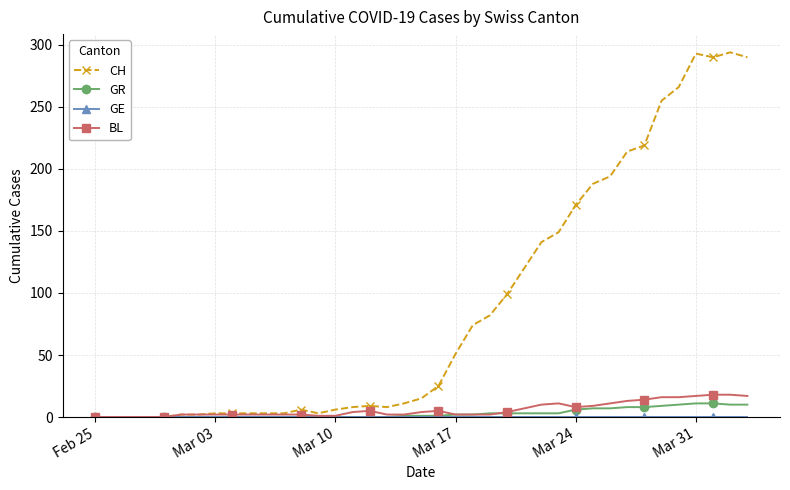

What is the maximum value shown in the chart?

294